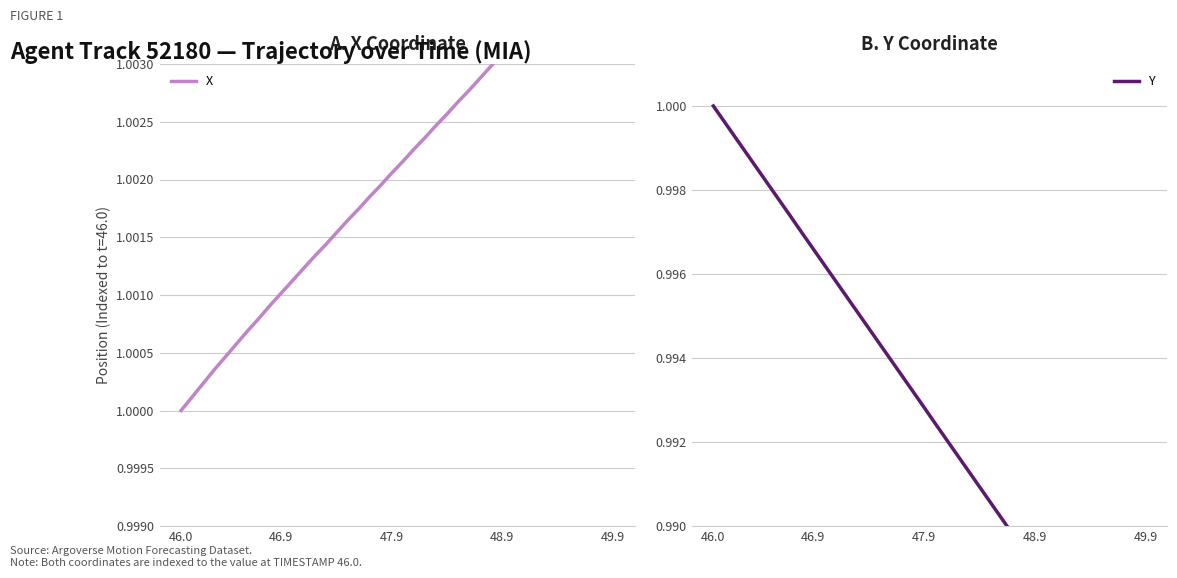

List the series in order of their peak value, lowest first.

Y, X